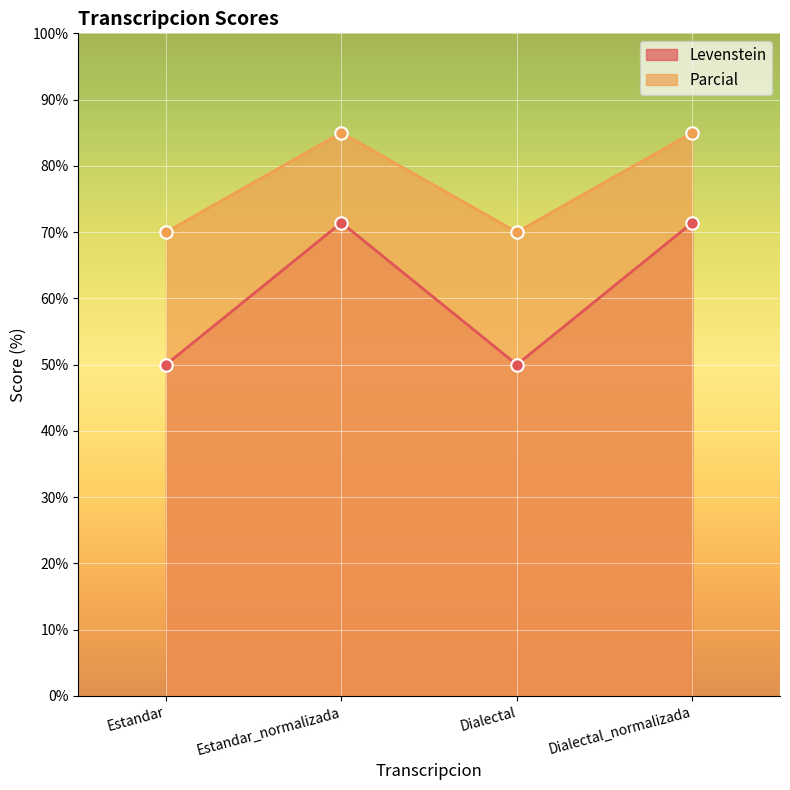

At which category is the sum across all series the highest?

Estandar_normalizada